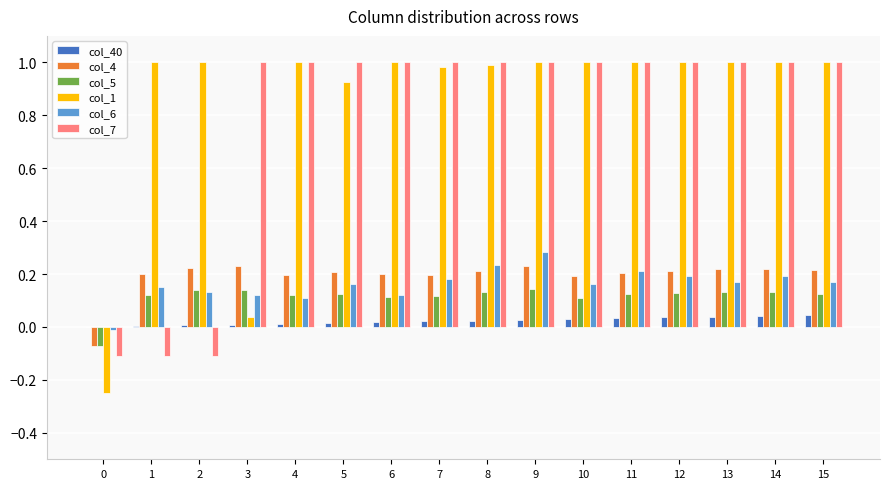

How many distinct data groups are displayed?

6